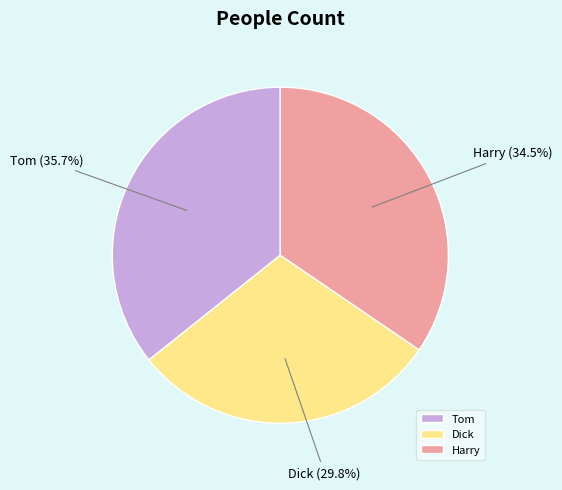

How many segments does this pie chart have?

3